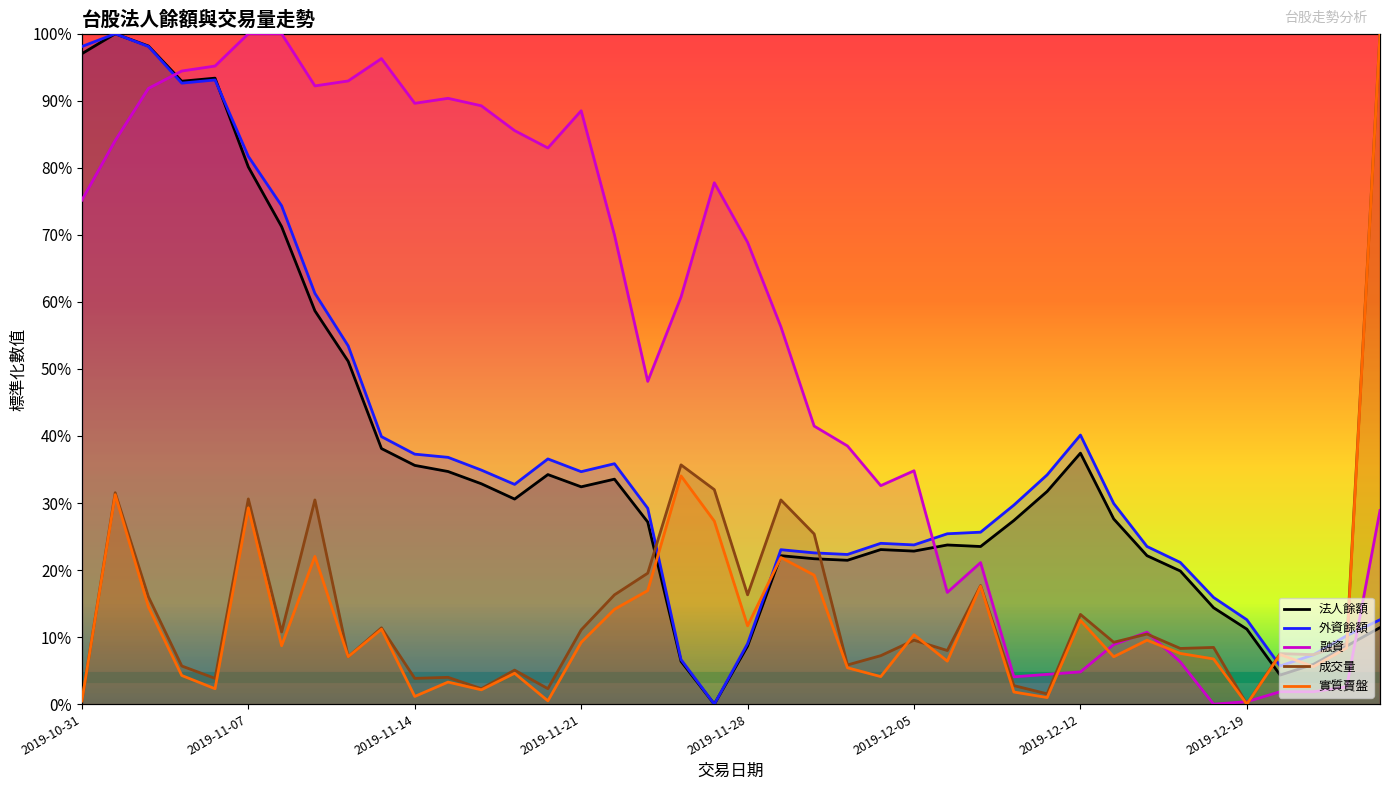

True or false: 成交量 and 融資 intersect in this chart.

True